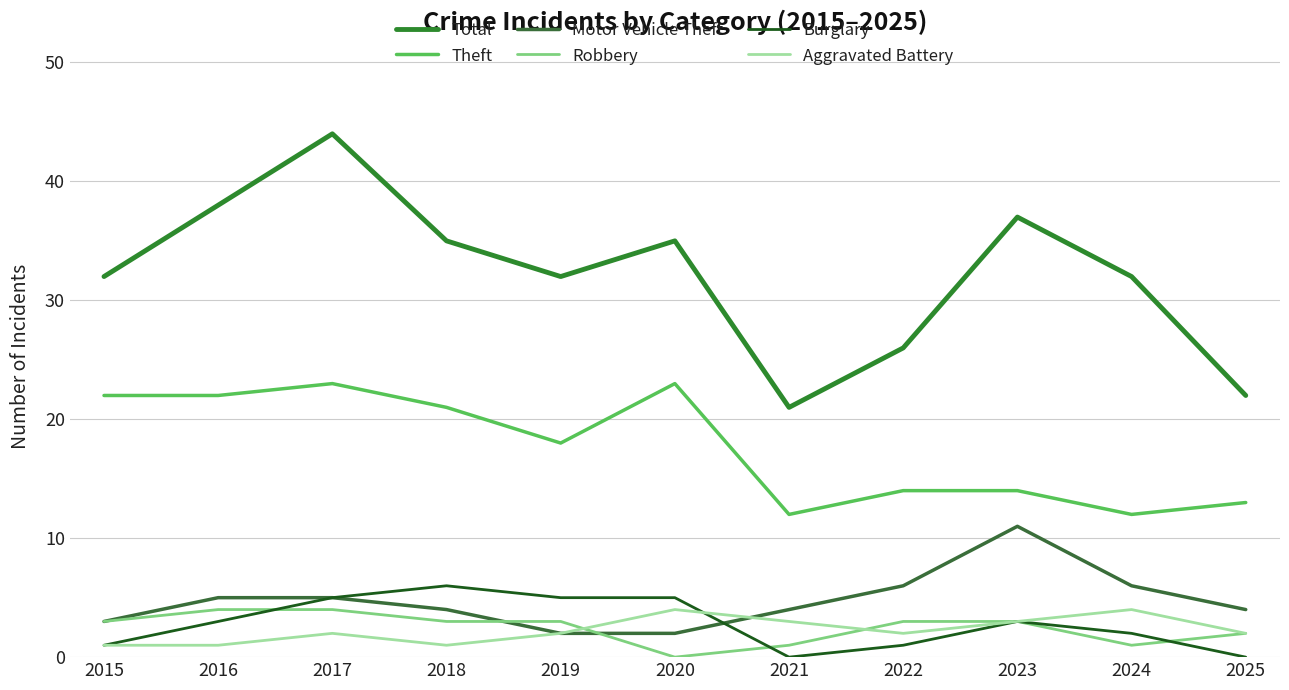

Which series has the widest spread of values?

Total